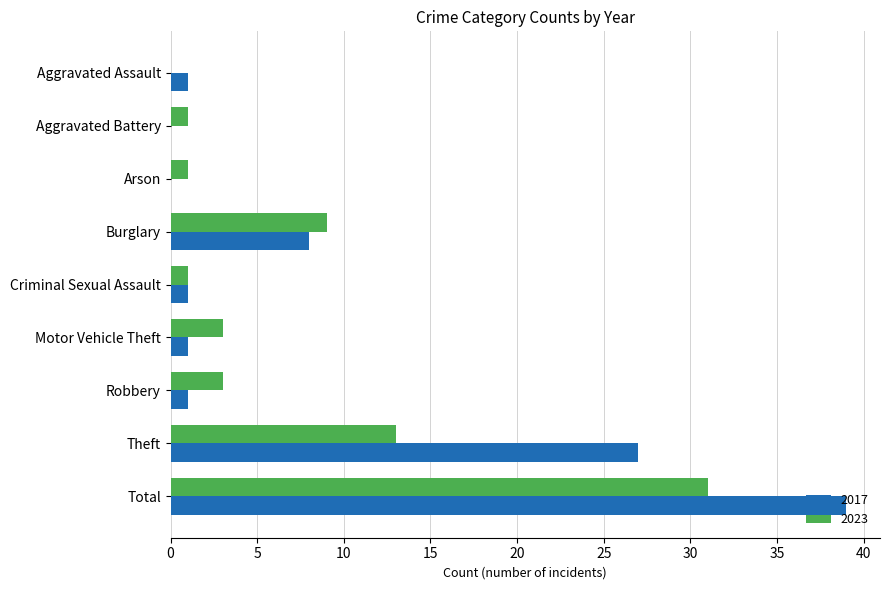

True or false: 2023 has a value of 3 at Motor Vehicle Theft.

True